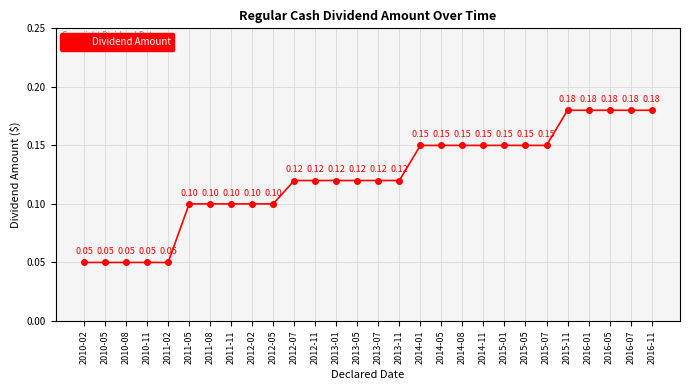

Which has a higher value, 2015-01 or 2010-11?

2015-01